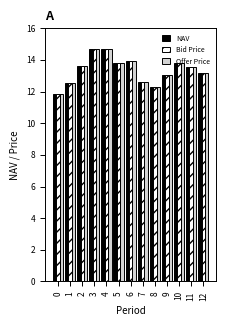

What is the total value across all series at 11?

40.7